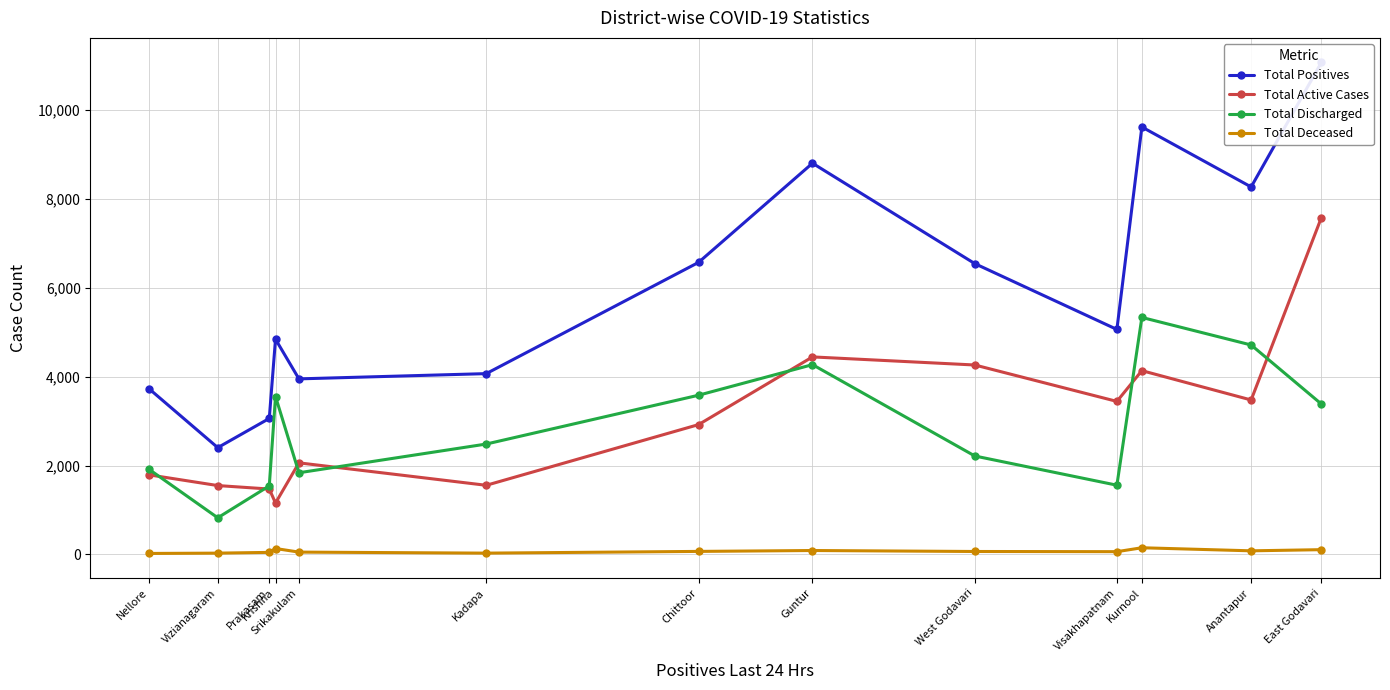

The Total Positives series shows 12630 at Guntur. True or false?

False